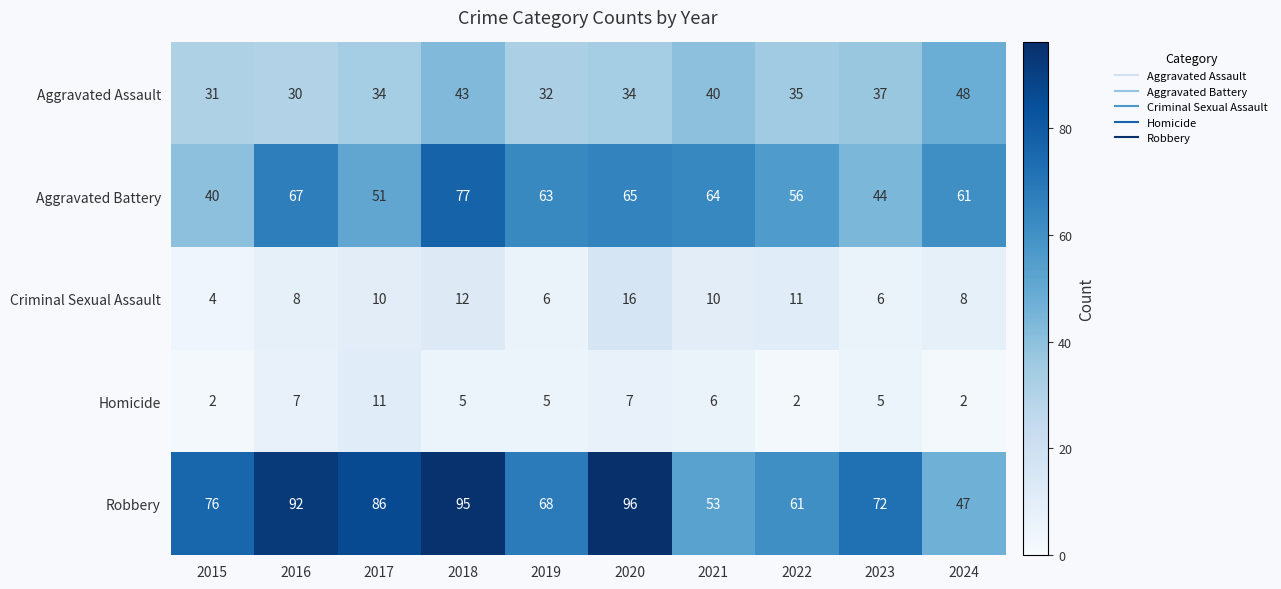

Which series has the largest total across all categories?

Robbery